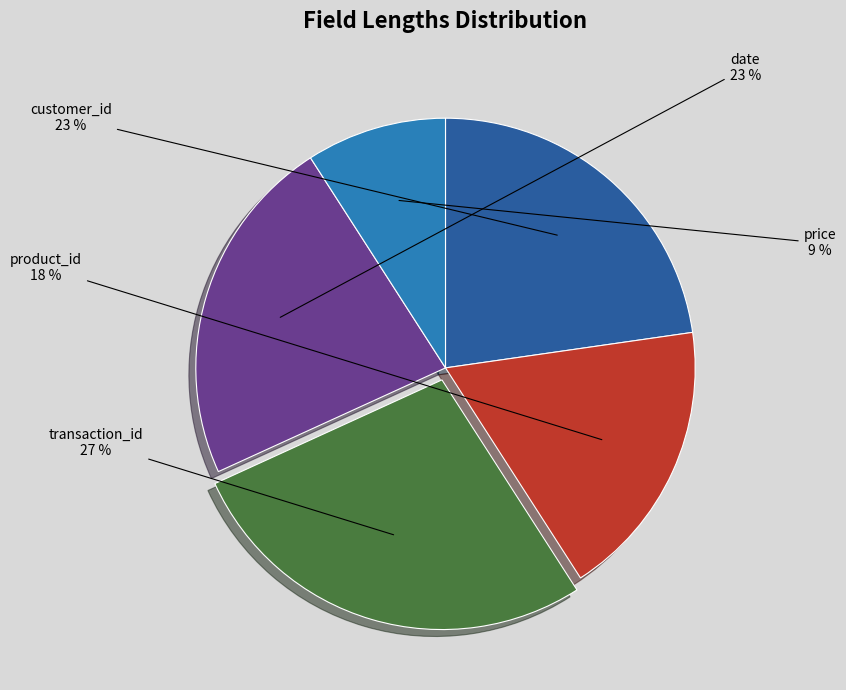

To the nearest percent, what is the difference between the largest and smallest slice percentages?

18%